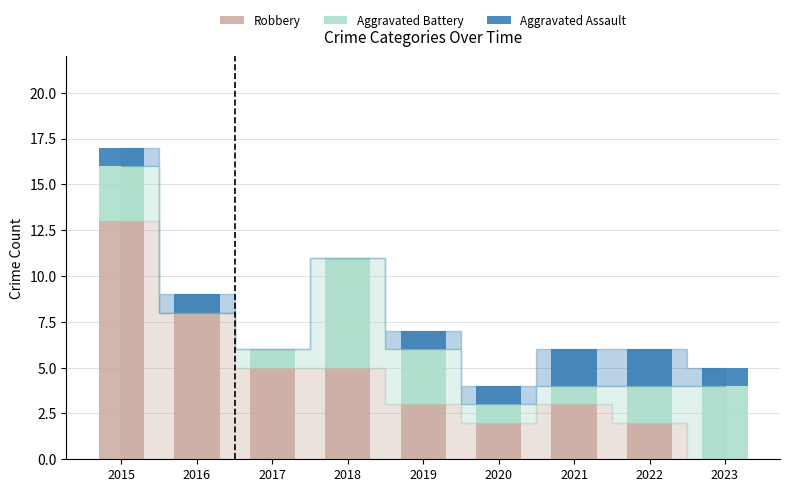

What is the sum of all Robbery values?

41